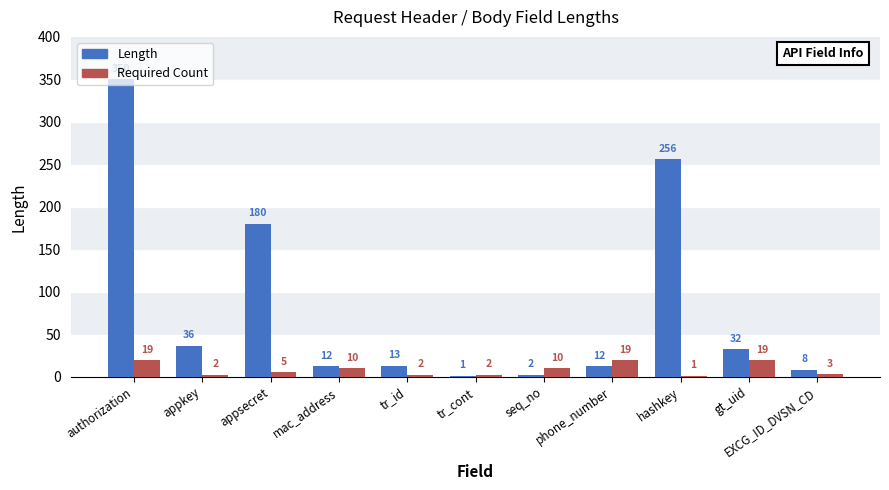

At which category is the sum across all series the highest?

authorization